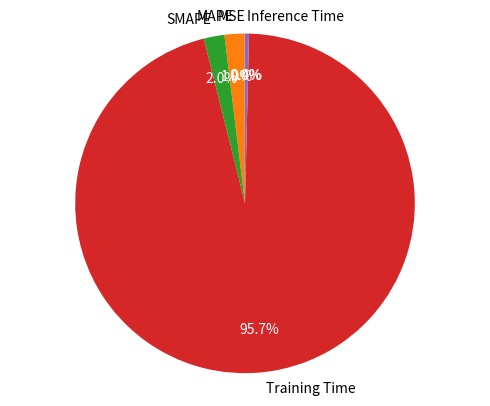

Between Training Time and SMAPE, which is larger?

Training Time